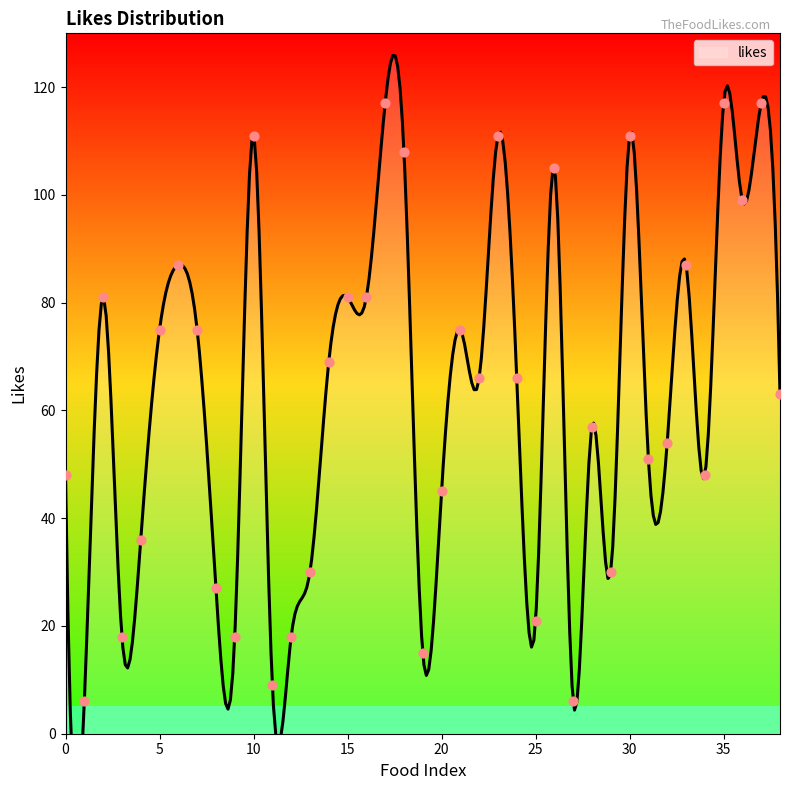

What is the ratio of the value at 9 to the value at 10?

0.2